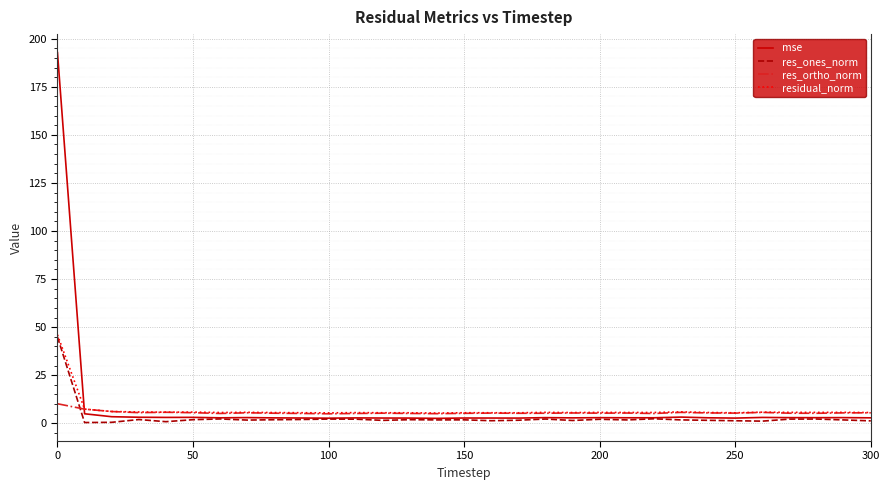

Which series ends up on top after the final intersection of mse and residual_norm?

residual_norm